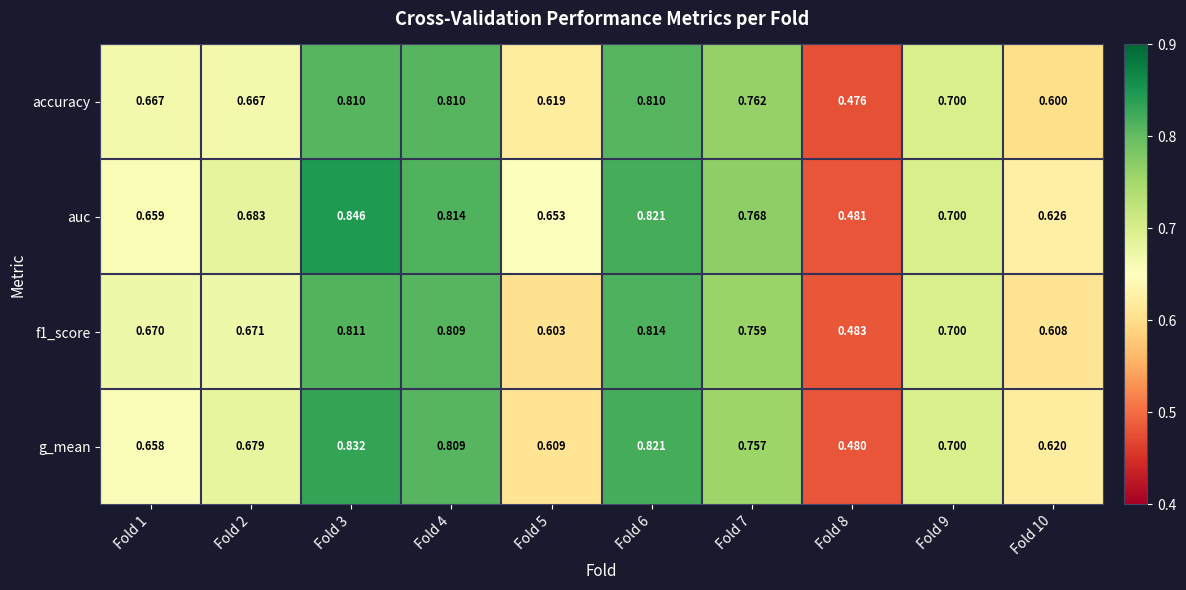

Between Fold 1 and Fold 8, which series saw the biggest shift?

accuracy